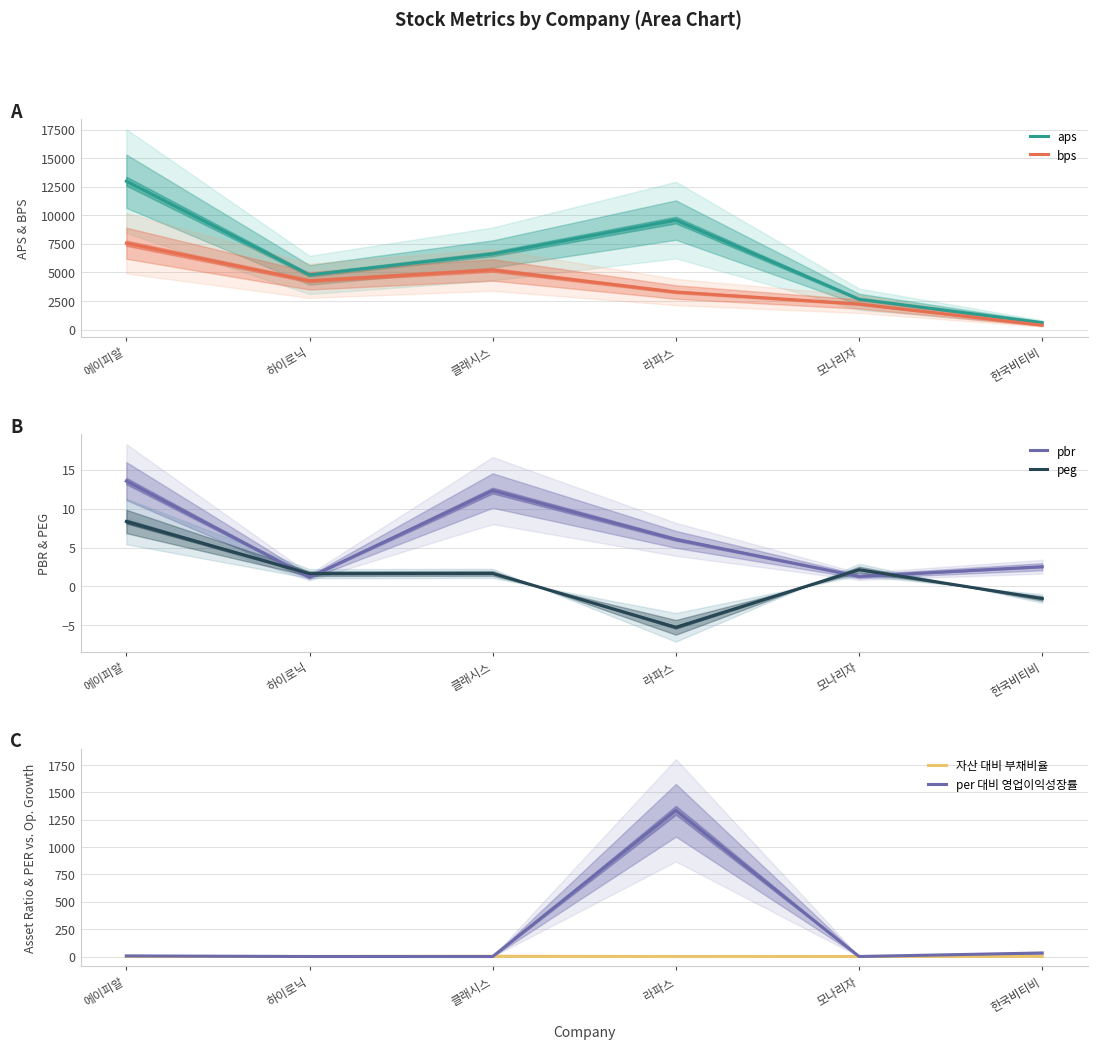

What value does the pbr series have at 라파스?

6.1